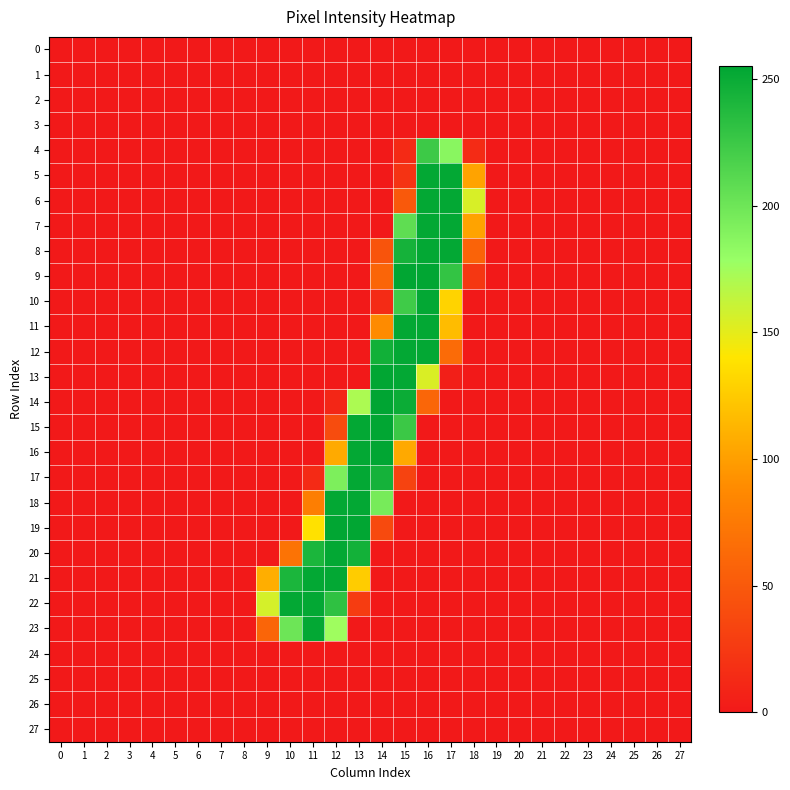

Reading left to right, what are all the values shown in this chart?

0: 0=0	1=0	2=0	3=0	4=0	5=0	6=0	7=0	8=0	9=0	10=0	11=0	12=0	13=0	14=0	15=0	16=0	17=0	18=0	19=0	20=0	21=0	22=0	23=0	24=0	25=0	26=0	27=0
1: 0=0	1=0	2=0	3=0	4=0	5=0	6=0	7=0	8=0	9=0	10=0	11=0	12=0	13=0	14=0	15=0	16=0	17=0	18=0	19=0	20=0	21=0	22=0	23=0	24=0	25=0	26=0	27=0
2: 0=0	1=0	2=0	3=0	4=0	5=0	6=0	7=0	8=0	9=0	10=0	11=0	12=0	13=0	14=0	15=0	16=0	17=0	18=0	19=0	20=0	21=0	22=0	23=0	24=0	25=0	26=0	27=0
3: 0=0	1=0	2=0	3=0	4=0	5=0	6=0	7=0	8=0	9=0	10=0	11=0	12=0	13=0	14=0	15=0	16=0	17=0	18=0	19=0	20=0	21=0	22=0	23=0	24=0	25=0	26=0	27=0
4: 0=0	1=0	2=0	3=0	4=0	5=0	6=0	7=0	8=0	9=0	10=0	11=0	12=0	13=0	14=0	15=13	16=224	17=186	18=14	19=0	20=0	21=0	22=0	23=0	24=0	25=0	26=0	27=0
5: 0=0	1=0	2=0	3=0	4=0	5=0	6=0	7=0	8=0	9=0	10=0	11=0	12=0	13=0	14=0	15=20	16=253	17=253	18=103	19=0	20=0	21=0	22=0	23=0	24=0	25=0	26=0	27=0
6: 0=0	1=0	2=0	3=0	4=0	5=0	6=0	7=0	8=0	9=0	10=0	11=0	12=0	13=0	14=0	15=50	16=253	17=253	18=155	19=0	20=0	21=0	22=0	23=0	24=0	25=0	26=0	27=0
7: 0=0	1=0	2=0	3=0	4=0	5=0	6=0	7=0	8=0	9=0	10=0	11=0	12=0	13=0	14=0	15=207	16=253	17=253	18=103	19=0	20=0	21=0	22=0	23=0	24=0	25=0	26=0	27=0
8: 0=0	1=0	2=0	3=0	4=0	5=0	6=0	7=0	8=0	9=0	10=0	11=0	12=0	13=0	14=46	15=244	16=253	17=253	18=58	19=0	20=0	21=0	22=0	23=0	24=0	25=0	26=0	27=0
9: 0=0	1=0	2=0	3=0	4=0	5=0	6=0	7=0	8=0	9=0	10=0	11=0	12=0	13=0	14=59	15=254	16=254	17=229	18=23	19=0	20=0	21=0	22=0	23=0	24=0	25=0	26=0	27=0
10: 0=0	1=0	2=0	3=0	4=0	5=0	6=0	7=0	8=0	9=0	10=0	11=0	12=0	13=0	14=14	15=223	16=253	17=130	18=0	19=0	20=0	21=0	22=0	23=0	24=0	25=0	26=0	27=0
11: 0=0	1=0	2=0	3=0	4=0	5=0	6=0	7=0	8=0	9=0	10=0	11=0	12=0	13=0	14=89	15=253	16=253	17=117	18=0	19=0	20=0	21=0	22=0	23=0	24=0	25=0	26=0	27=0
12: 0=0	1=0	2=0	3=0	4=0	5=0	6=0	7=0	8=0	9=0	10=0	11=0	12=0	13=0	14=246	15=253	16=253	17=64	18=0	19=0	20=0	21=0	22=0	23=0	24=0	25=0	26=0	27=0
13: 0=0	1=0	2=0	3=0	4=0	5=0	6=0	7=0	8=0	9=0	10=0	11=0	12=0	13=0	14=254	15=253	16=154	17=5	18=0	19=0	20=0	21=0	22=0	23=0	24=0	25=0	26=0	27=0
14: 0=0	1=0	2=0	3=0	4=0	5=0	6=0	7=0	8=0	9=0	10=0	11=0	12=10	13=171	14=255	15=249	16=60	17=0	18=0	19=0	20=0	21=0	22=0	23=0	24=0	25=0	26=0	27=0
15: 0=0	1=0	2=0	3=0	4=0	5=0	6=0	7=0	8=0	9=0	10=0	11=0	12=40	13=253	14=254	15=225	16=0	17=0	18=0	19=0	20=0	21=0	22=0	23=0	24=0	25=0	26=0	27=0
16: 0=0	1=0	2=0	3=0	4=0	5=0	6=0	7=0	8=0	9=0	10=0	11=0	12=107	13=253	14=254	15=106	16=0	17=0	18=0	19=0	20=0	21=0	22=0	23=0	24=0	25=0	26=0	27=0
17: 0=0	1=0	2=0	3=0	4=0	5=0	6=0	7=0	8=0	9=0	10=0	11=13	12=192	13=253	14=244	15=33	16=0	17=0	18=0	19=0	20=0	21=0	22=0	23=0	24=0	25=0	26=0	27=0
18: 0=0	1=0	2=0	3=0	4=0	5=0	6=0	7=0	8=0	9=0	10=0	11=79	12=253	13=253	14=195	15=0	16=0	17=0	18=0	19=0	20=0	21=0	22=0	23=0	24=0	25=0	26=0	27=0
19: 0=0	1=0	2=0	3=0	4=0	5=0	6=0	7=0	8=0	9=0	10=0	11=138	12=254	13=254	14=38	15=0	16=0	17=0	18=0	19=0	20=0	21=0	22=0	23=0	24=0	25=0	26=0	27=0
20: 0=0	1=0	2=0	3=0	4=0	5=0	6=0	7=0	8=0	9=0	10=70	11=241	12=253	13=245	14=0	15=0	16=0	17=0	18=0	19=0	20=0	21=0	22=0	23=0	24=0	25=0	26=0	27=0
21: 0=0	1=0	2=0	3=0	4=0	5=0	6=0	7=0	8=0	9=109	10=241	11=253	12=253	13=126	14=0	15=0	16=0	17=0	18=0	19=0	20=0	21=0	22=0	23=0	24=0	25=0	26=0	27=0
22: 0=0	1=0	2=0	3=0	4=0	5=0	6=0	7=0	8=0	9=156	10=253	11=253	12=231	13=27	14=0	15=0	16=0	17=0	18=0	19=0	20=0	21=0	22=0	23=0	24=0	25=0	26=0	27=0
23: 0=0	1=0	2=0	3=0	4=0	5=0	6=0	7=0	8=0	9=59	10=200	11=253	12=176	13=0	14=0	15=0	16=0	17=0	18=0	19=0	20=0	21=0	22=0	23=0	24=0	25=0	26=0	27=0
24: 0=0	1=0	2=0	3=0	4=0	5=0	6=0	7=0	8=0	9=0	10=0	11=0	12=0	13=0	14=0	15=0	16=0	17=0	18=0	19=0	20=0	21=0	22=0	23=0	24=0	25=0	26=0	27=0
25: 0=0	1=0	2=0	3=0	4=0	5=0	6=0	7=0	8=0	9=0	10=0	11=0	12=0	13=0	14=0	15=0	16=0	17=0	18=0	19=0	20=0	21=0	22=0	23=0	24=0	25=0	26=0	27=0
26: 0=0	1=0	2=0	3=0	4=0	5=0	6=0	7=0	8=0	9=0	10=0	11=0	12=0	13=0	14=0	15=0	16=0	17=0	18=0	19=0	20=0	21=0	22=0	23=0	24=0	25=0	26=0	27=0
27: 0=0	1=0	2=0	3=0	4=0	5=0	6=0	7=0	8=0	9=0	10=0	11=0	12=0	13=0	14=0	15=0	16=0	17=0	18=0	19=0	20=0	21=0	22=0	23=0	24=0	25=0	26=0	27=0